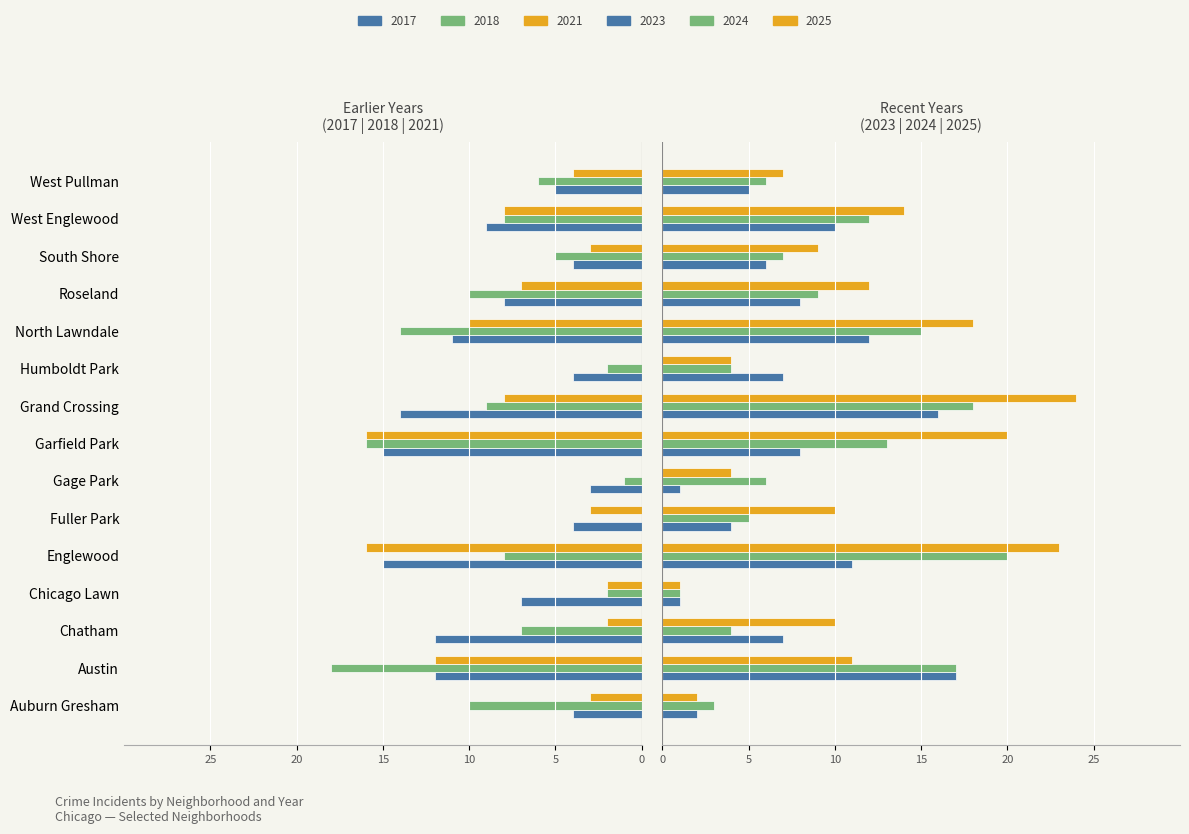

Does the chart contain stacked bars?

No